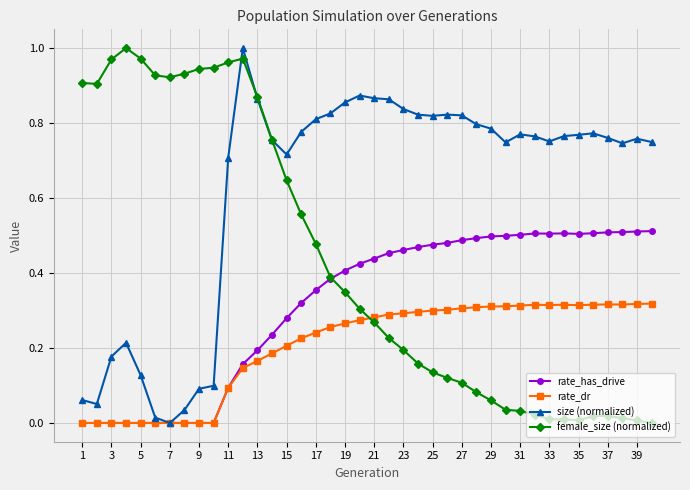

Which series has the largest total across all categories?

size (normalized)